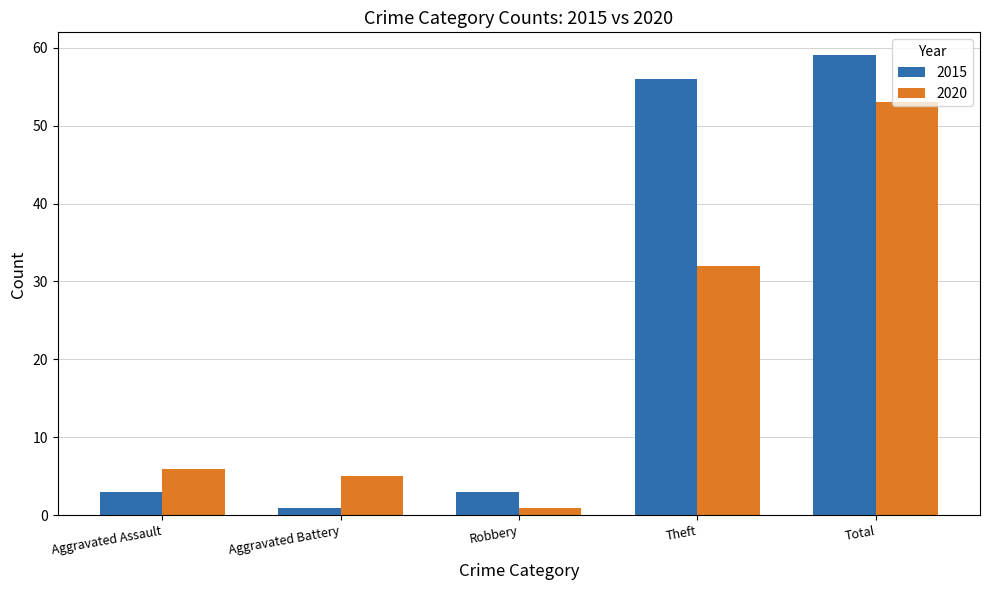

Between Robbery and Theft, which series saw the biggest shift?

2015